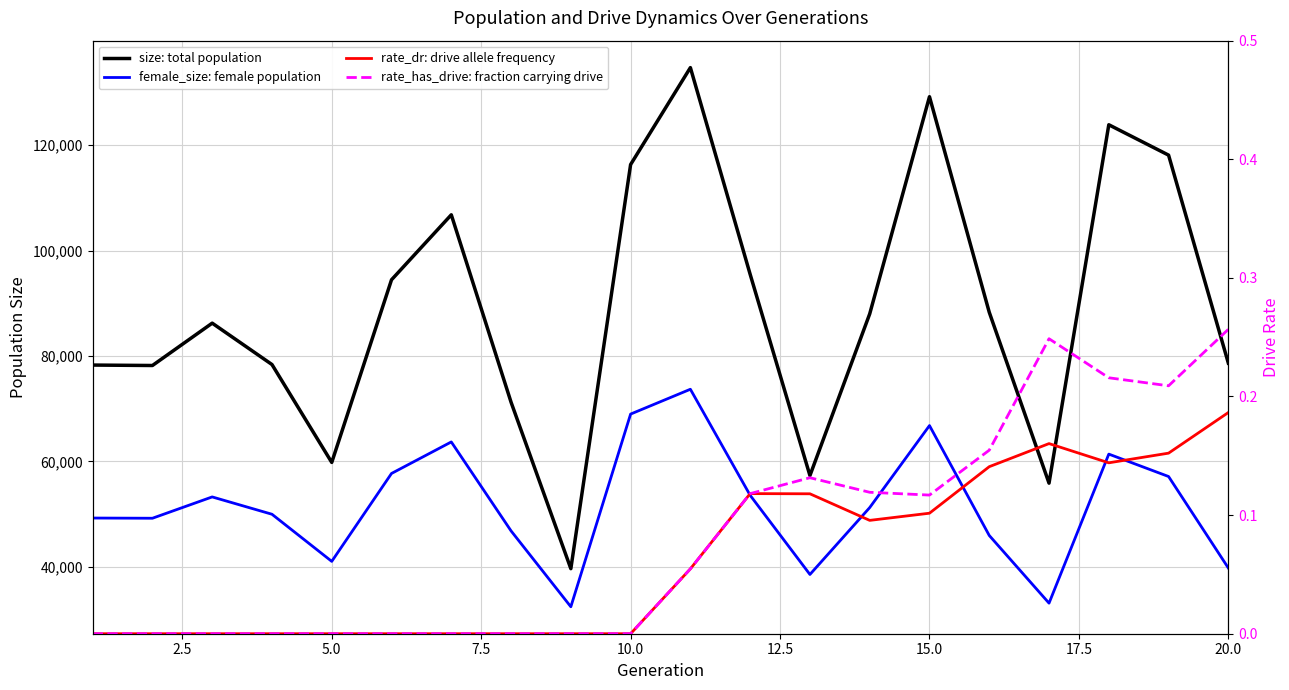

Which series has the largest range (max minus min)?

size: total population